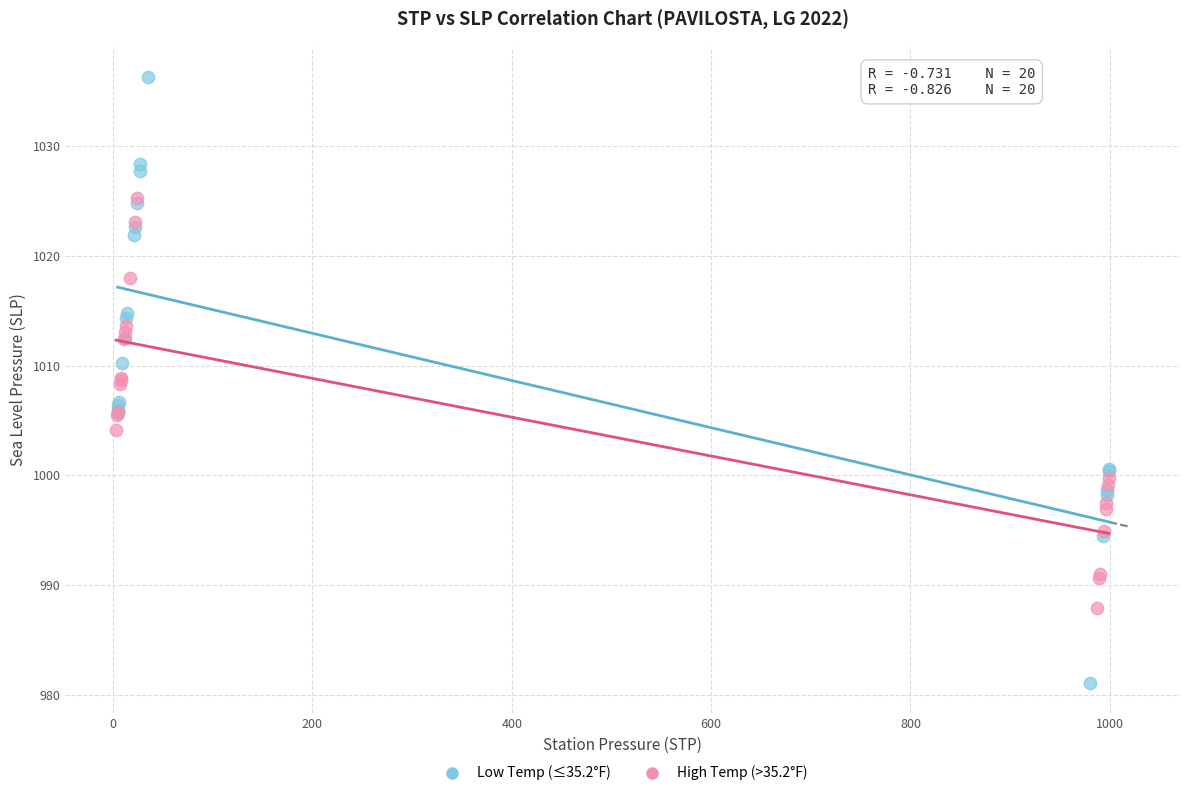

Which series contains the lowest Y value?

Low Temp (≤35.2°F)